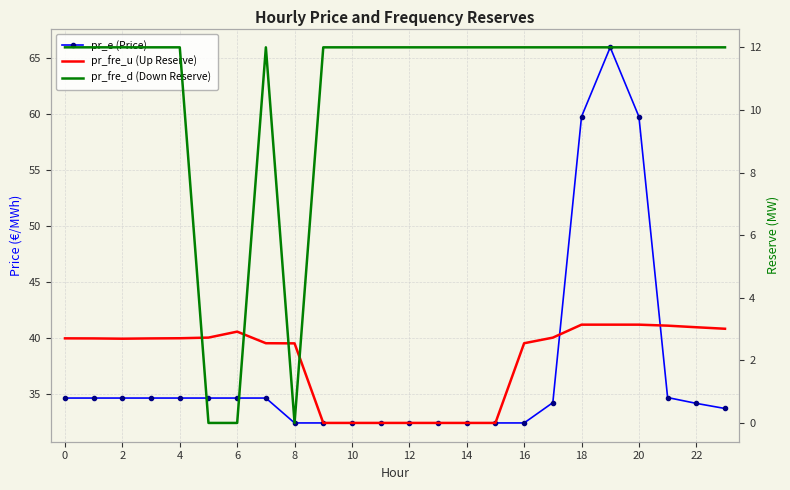

Which category has the lowest value in the pr_e (Price) series?

8